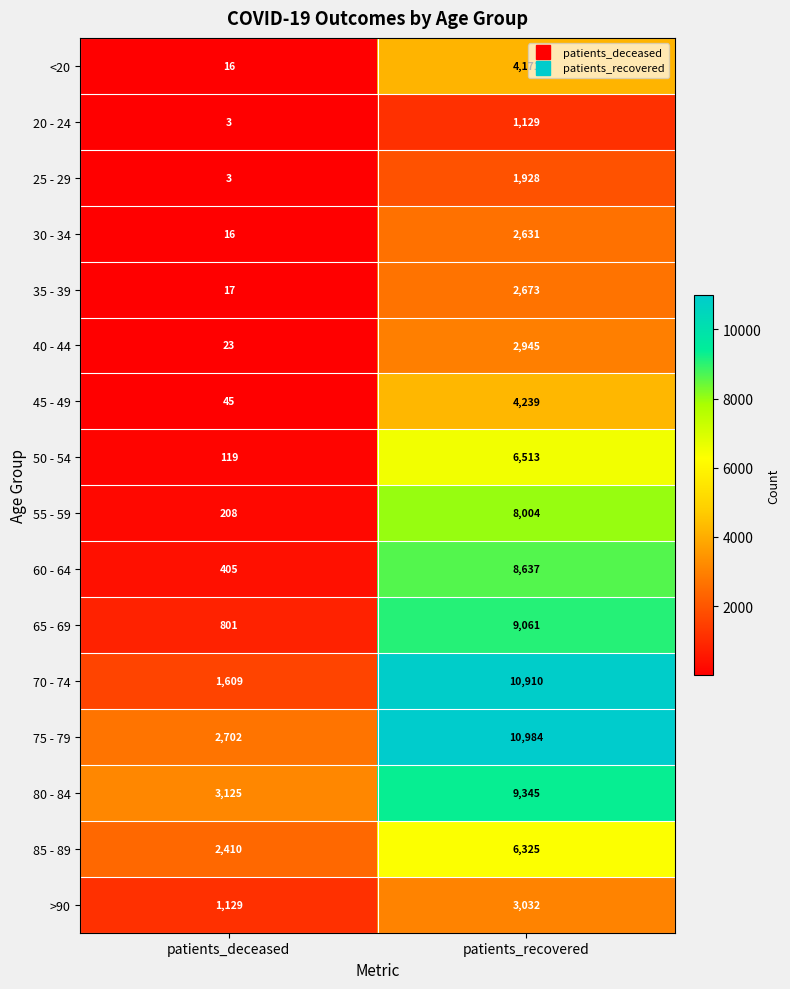

What is the greatest value displayed?

10984